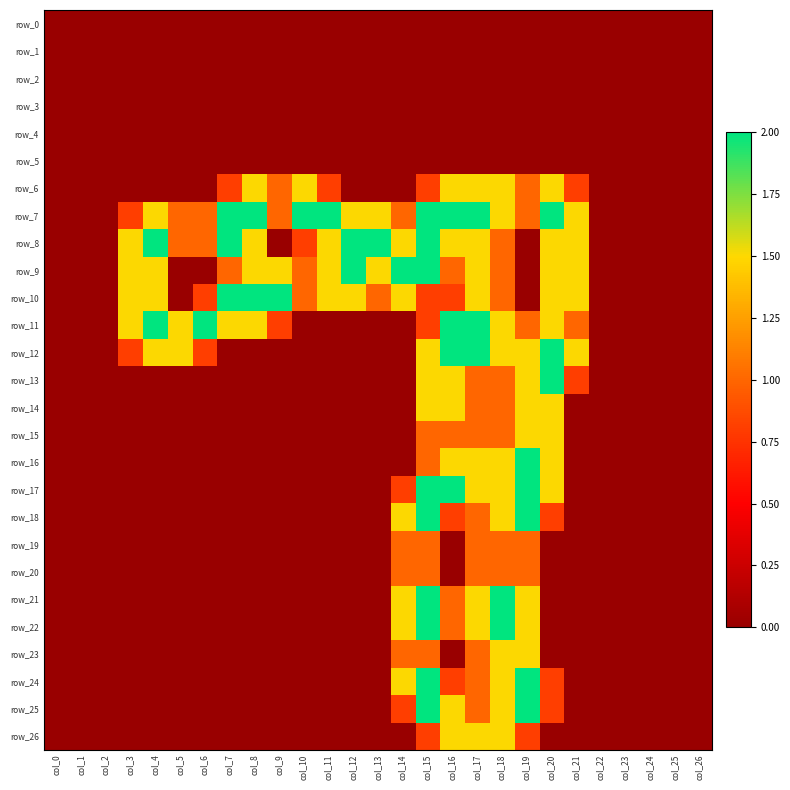

Reading left to right, list all the values displayed in this chart.

row_0: 0.0	0.0	0.0	0.0	0.0	0.0	0.0	0.0	0.0	0.0	0.0	0.0	0.0	0.0	0.0	0.0	0.0	0.0	0.0	0.0	0.0	0.0	0.0	0.0	0.0	0.0	0.0
row_1: 0.0	0.0	0.0	0.0	0.0	0.0	0.0	0.0	0.0	0.0	0.0	0.0	0.0	0.0	0.0	0.0	0.0	0.0	0.0	0.0	0.0	0.0	0.0	0.0	0.0	0.0	0.0
row_2: 0.0	0.0	0.0	0.0	0.0	0.0	0.0	0.0	0.0	0.0	0.0	0.0	0.0	0.0	0.0	0.0	0.0	0.0	0.0	0.0	0.0	0.0	0.0	0.0	0.0	0.0	0.0
row_3: 0.0	0.0	0.0	0.0	0.0	0.0	0.0	0.0	0.0	0.0	0.0	0.0	0.0	0.0	0.0	0.0	0.0	0.0	0.0	0.0	0.0	0.0	0.0	0.0	0.0	0.0	0.0
row_4: 0.0	0.0	0.0	0.0	0.0	0.0	0.0	0.0	0.0	0.0	0.0	0.0	0.0	0.0	0.0	0.0	0.0	0.0	0.0	0.0	0.0	0.0	0.0	0.0	0.0	0.0	0.0
row_5: 0.0	0.0	0.0	0.0	0.0	0.0	0.0	0.0	0.0	0.0	0.0	0.0	0.0	0.0	0.0	0.0	0.0	0.0	0.0	0.0	0.0	0.0	0.0	0.0	0.0	0.0	0.0
row_6: 0.0	0.0	0.0	0.0	0.0	0.0	0.0	0.8	1.5	1.0	1.5	0.8	0.0	0.0	0.0	0.8	1.5	1.5	1.5	1.0	1.5	0.8	0.0	0.0	0.0	0.0	0.0
row_7: 0.0	0.0	0.0	0.8	1.5	1.0	1.0	2.0	2.0	1.0	2.0	2.0	1.5	1.5	1.0	2.0	2.0	2.0	1.5	1.0	2.0	1.5	0.0	0.0	0.0	0.0	0.0
row_8: 0.0	0.0	0.0	1.5	2.0	1.0	1.0	2.0	1.5	0.0	0.8	1.5	2.0	2.0	1.5	2.0	1.5	1.5	1.0	0.0	1.5	1.5	0.0	0.0	0.0	0.0	0.0
row_9: 0.0	0.0	0.0	1.5	1.5	0.0	0.0	1.0	1.5	1.5	1.0	1.5	2.0	1.5	2.0	2.0	1.0	1.5	1.0	0.0	1.5	1.5	0.0	0.0	0.0	0.0	0.0
row_10: 0.0	0.0	0.0	1.5	1.5	0.0	0.8	2.0	2.0	2.0	1.0	1.5	1.5	1.0	1.5	0.8	0.8	1.5	1.0	0.0	1.5	1.5	0.0	0.0	0.0	0.0	0.0
row_11: 0.0	0.0	0.0	1.5	2.0	1.5	2.0	1.5	1.5	0.8	0.0	0.0	0.0	0.0	0.0	0.8	2.0	2.0	1.5	1.0	1.5	1.0	0.0	0.0	0.0	0.0	0.0
row_12: 0.0	0.0	0.0	0.8	1.5	1.5	0.8	0.0	0.0	0.0	0.0	0.0	0.0	0.0	0.0	1.5	2.0	2.0	1.5	1.5	2.0	1.5	0.0	0.0	0.0	0.0	0.0
row_13: 0.0	0.0	0.0	0.0	0.0	0.0	0.0	0.0	0.0	0.0	0.0	0.0	0.0	0.0	0.0	1.5	1.5	1.0	1.0	1.5	2.0	0.8	0.0	0.0	0.0	0.0	0.0
row_14: 0.0	0.0	0.0	0.0	0.0	0.0	0.0	0.0	0.0	0.0	0.0	0.0	0.0	0.0	0.0	1.5	1.5	1.0	1.0	1.5	1.5	0.0	0.0	0.0	0.0	0.0	0.0
row_15: 0.0	0.0	0.0	0.0	0.0	0.0	0.0	0.0	0.0	0.0	0.0	0.0	0.0	0.0	0.0	1.0	1.0	1.0	1.0	1.5	1.5	0.0	0.0	0.0	0.0	0.0	0.0
row_16: 0.0	0.0	0.0	0.0	0.0	0.0	0.0	0.0	0.0	0.0	0.0	0.0	0.0	0.0	0.0	1.0	1.5	1.5	1.5	2.0	1.5	0.0	0.0	0.0	0.0	0.0	0.0
row_17: 0.0	0.0	0.0	0.0	0.0	0.0	0.0	0.0	0.0	0.0	0.0	0.0	0.0	0.0	0.8	2.0	2.0	1.5	1.5	2.0	1.5	0.0	0.0	0.0	0.0	0.0	0.0
row_18: 0.0	0.0	0.0	0.0	0.0	0.0	0.0	0.0	0.0	0.0	0.0	0.0	0.0	0.0	1.5	2.0	0.8	1.0	1.5	2.0	0.8	0.0	0.0	0.0	0.0	0.0	0.0
row_19: 0.0	0.0	0.0	0.0	0.0	0.0	0.0	0.0	0.0	0.0	0.0	0.0	0.0	0.0	1.0	1.0	0.0	1.0	1.0	1.0	0.0	0.0	0.0	0.0	0.0	0.0	0.0
row_20: 0.0	0.0	0.0	0.0	0.0	0.0	0.0	0.0	0.0	0.0	0.0	0.0	0.0	0.0	1.0	1.0	0.0	1.0	1.0	1.0	0.0	0.0	0.0	0.0	0.0	0.0	0.0
row_21: 0.0	0.0	0.0	0.0	0.0	0.0	0.0	0.0	0.0	0.0	0.0	0.0	0.0	0.0	1.5	2.0	1.0	1.5	2.0	1.5	0.0	0.0	0.0	0.0	0.0	0.0	0.0
row_22: 0.0	0.0	0.0	0.0	0.0	0.0	0.0	0.0	0.0	0.0	0.0	0.0	0.0	0.0	1.5	2.0	1.0	1.5	2.0	1.5	0.0	0.0	0.0	0.0	0.0	0.0	0.0
row_23: 0.0	0.0	0.0	0.0	0.0	0.0	0.0	0.0	0.0	0.0	0.0	0.0	0.0	0.0	1.0	1.0	0.0	1.0	1.5	1.5	0.0	0.0	0.0	0.0	0.0	0.0	0.0
row_24: 0.0	0.0	0.0	0.0	0.0	0.0	0.0	0.0	0.0	0.0	0.0	0.0	0.0	0.0	1.5	2.0	0.8	1.0	1.5	2.0	0.8	0.0	0.0	0.0	0.0	0.0	0.0
row_25: 0.0	0.0	0.0	0.0	0.0	0.0	0.0	0.0	0.0	0.0	0.0	0.0	0.0	0.0	0.8	2.0	1.5	1.0	1.5	2.0	0.8	0.0	0.0	0.0	0.0	0.0	0.0
row_26: 0.0	0.0	0.0	0.0	0.0	0.0	0.0	0.0	0.0	0.0	0.0	0.0	0.0	0.0	0.0	0.8	1.5	1.5	1.5	0.8	0.0	0.0	0.0	0.0	0.0	0.0	0.0